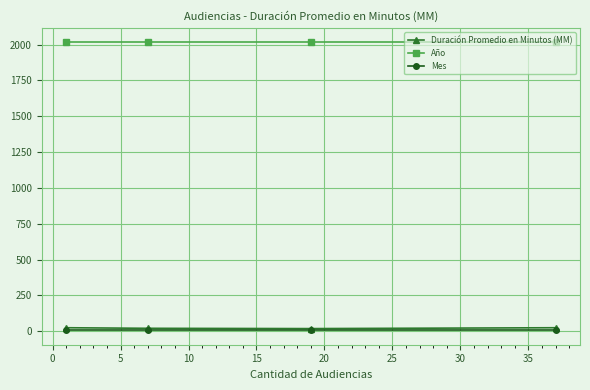

Which series has the widest spread of values?

Duración Promedio en Minutos (MM)